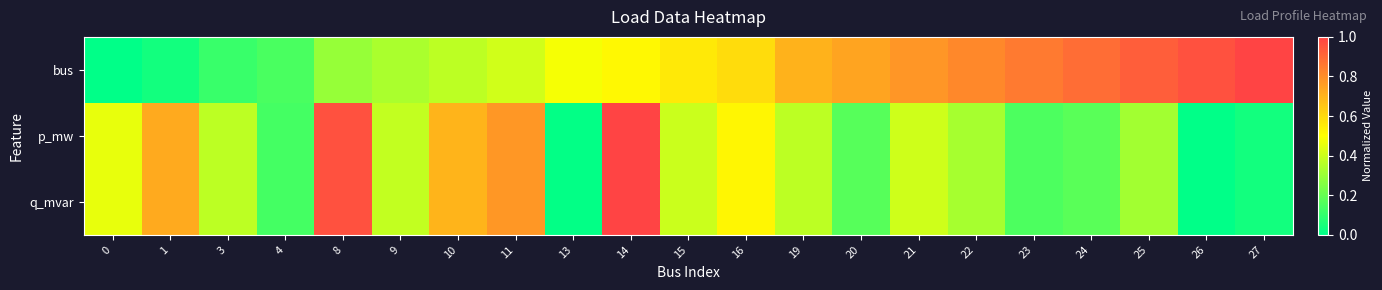

What is the total value across all series at 20?

1.1